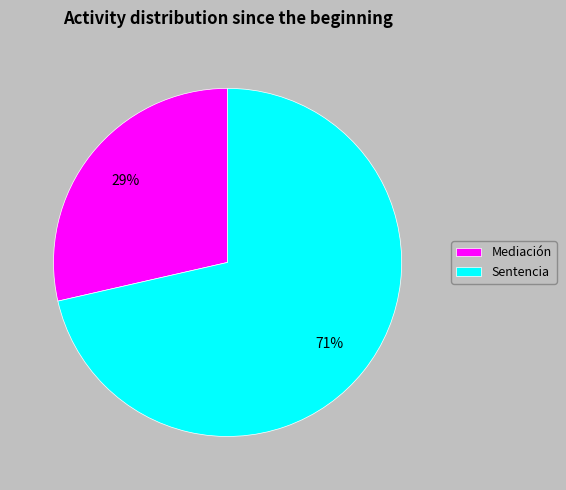

The Sentencia slice represents 71% of the pie. True or false?

True